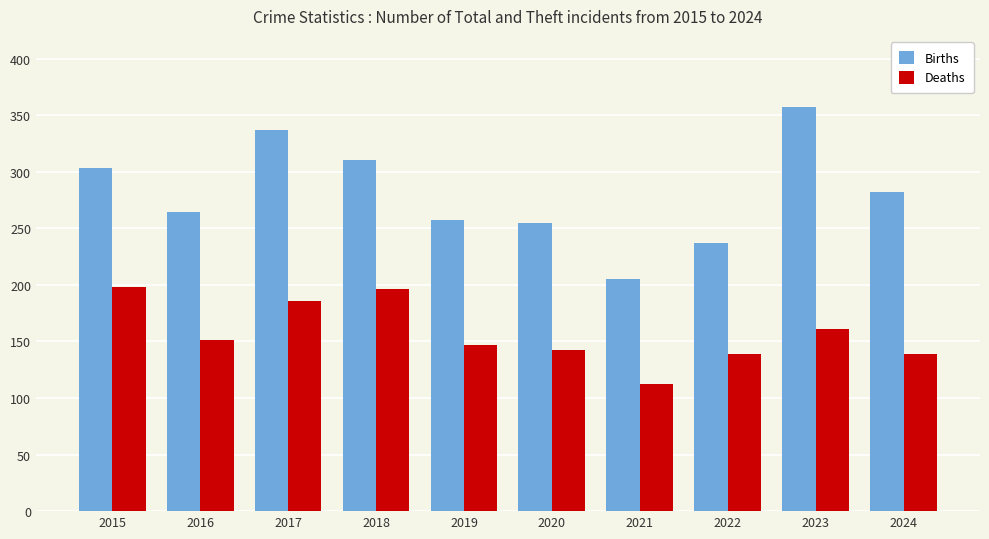

Is it true that Births equals 393 at 2020?

False